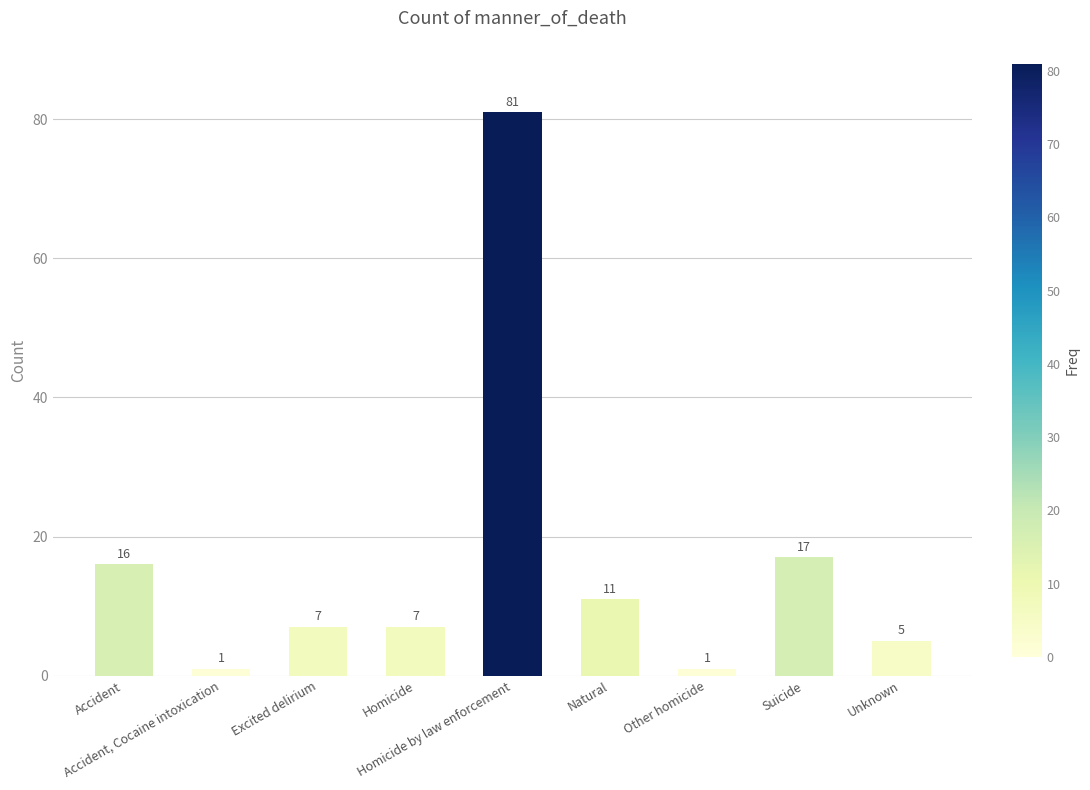

Which has a higher value, Unknown or Homicide by law enforcement?

Homicide by law enforcement